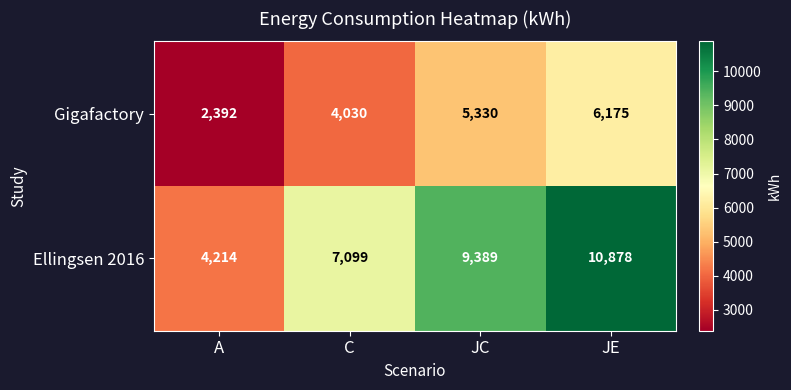

What is the approximate value of Ellingsen 2016 at A?

4214